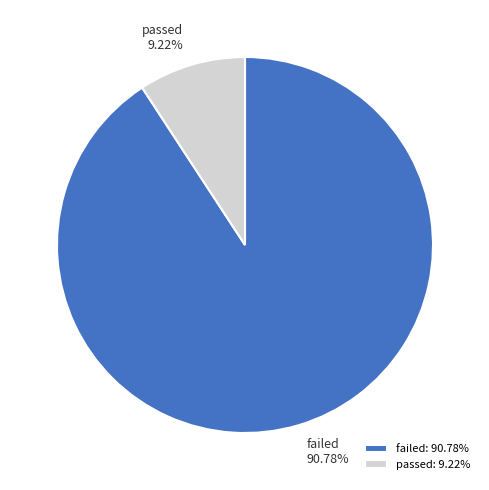

Does failed represent more than half of the total?

Yes